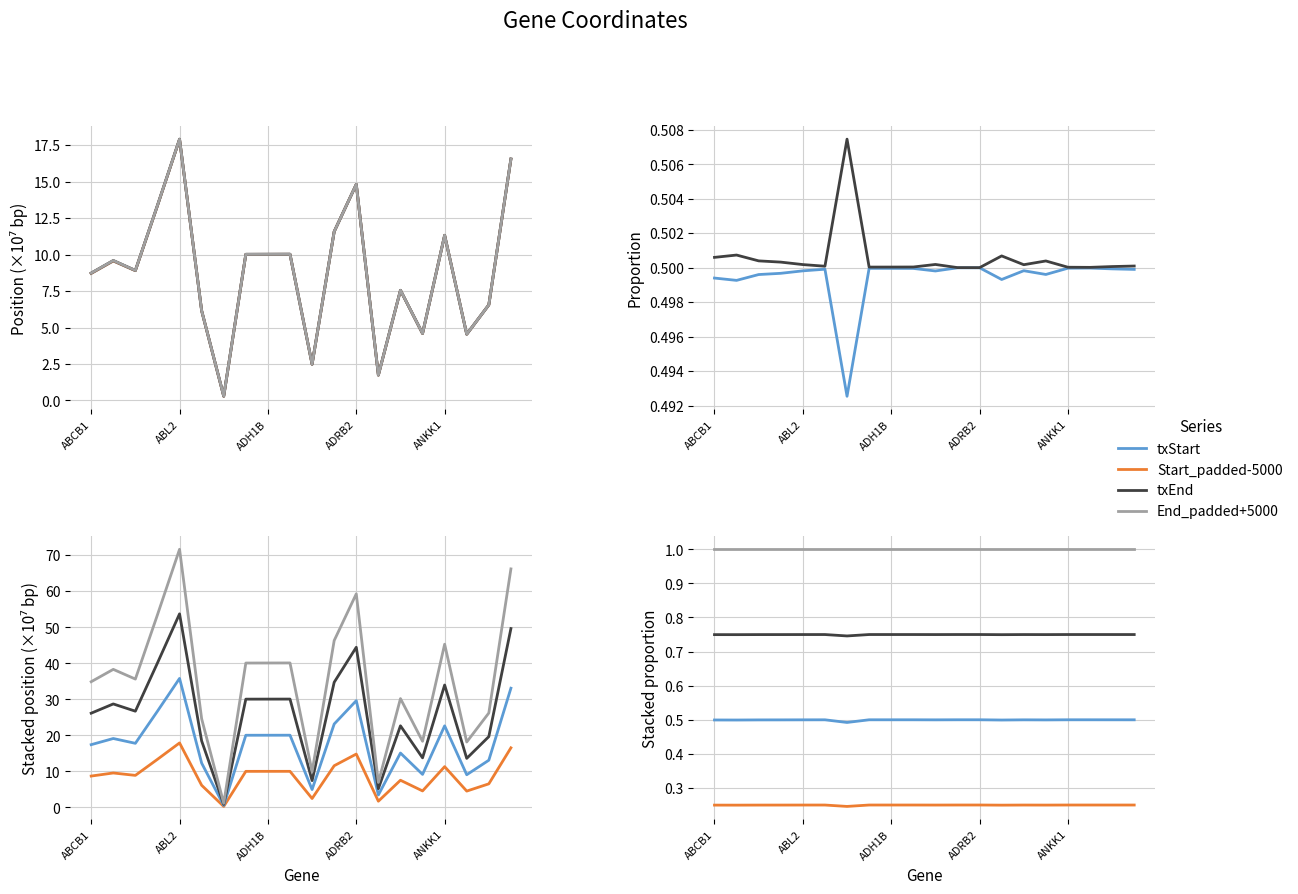

True or false: txStart and Start_padded-5000 cross at least once.

False